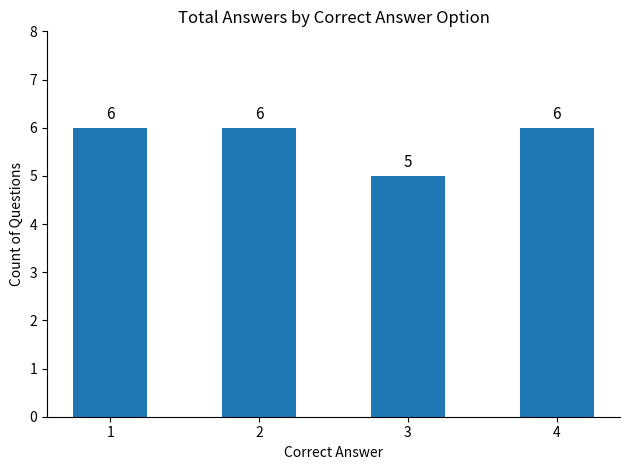

Where is the data nearest to the value 5?

3